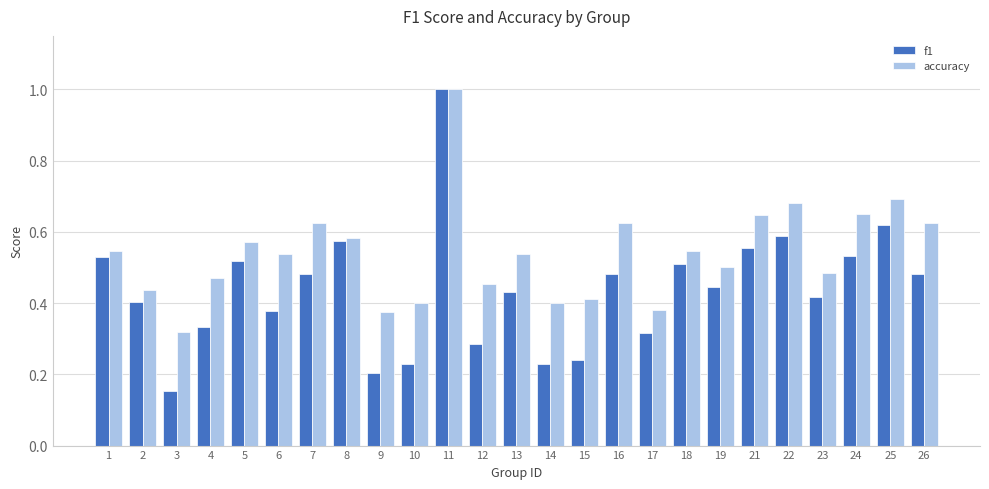

At 4, list the series in order from largest to smallest.

accuracy, f1